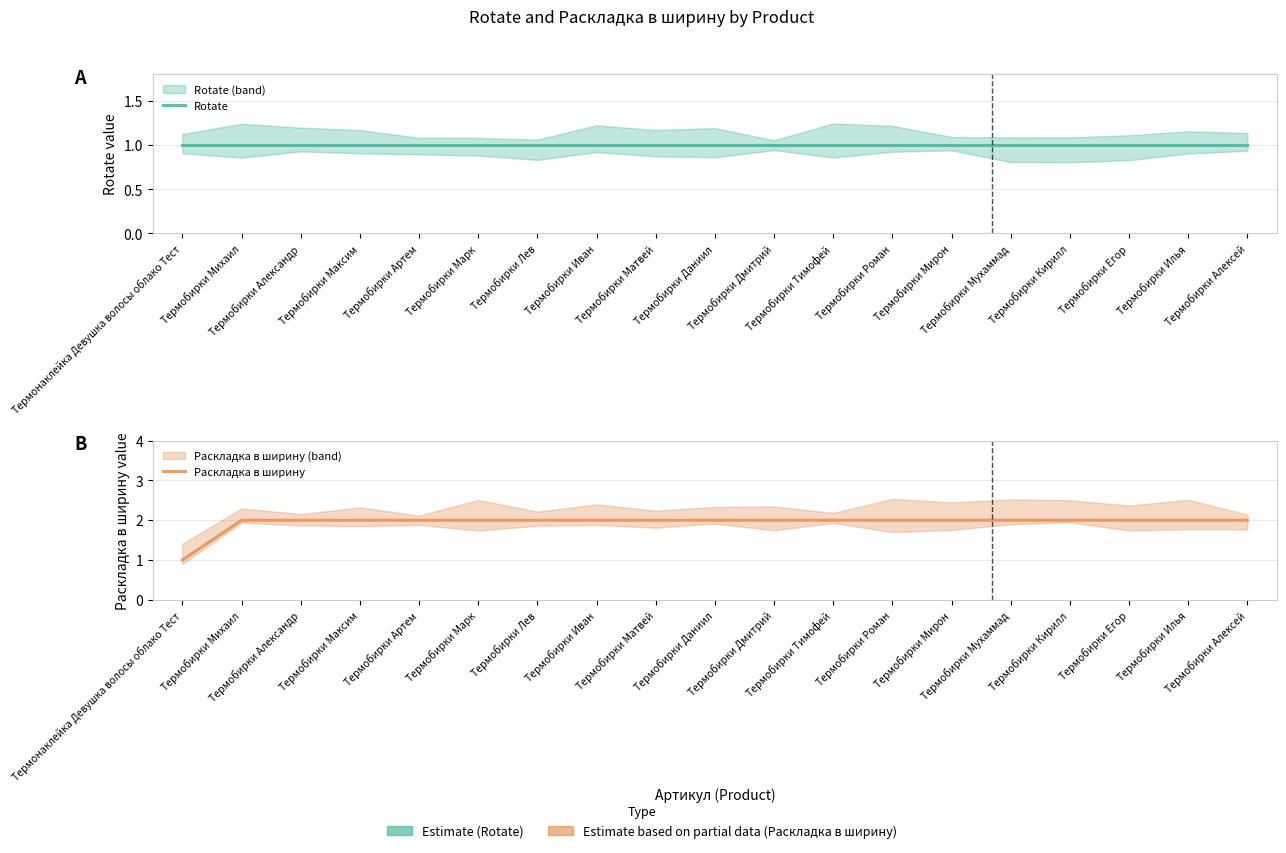

True or false: Rotate has more than 2 points higher than both neighbors.

False